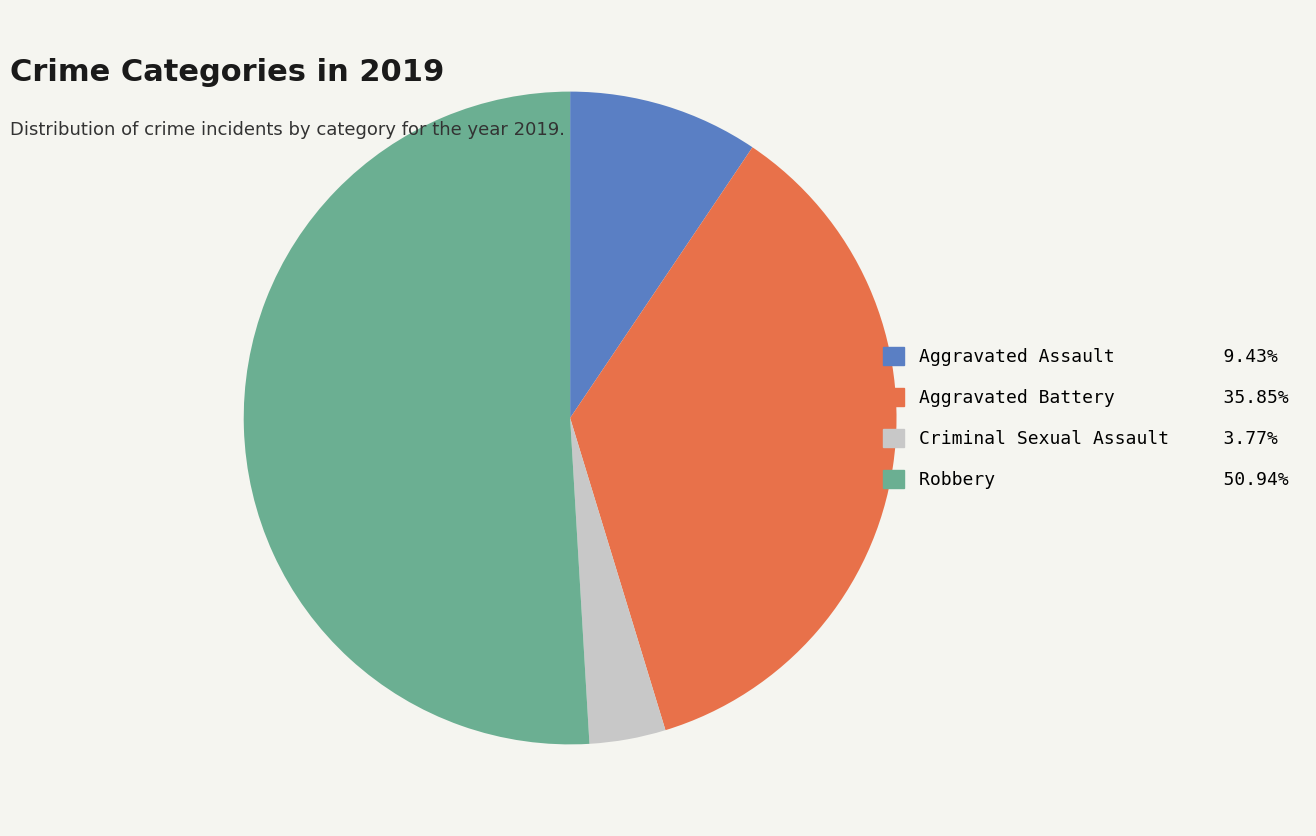

Does any single category account for the majority?

Yes